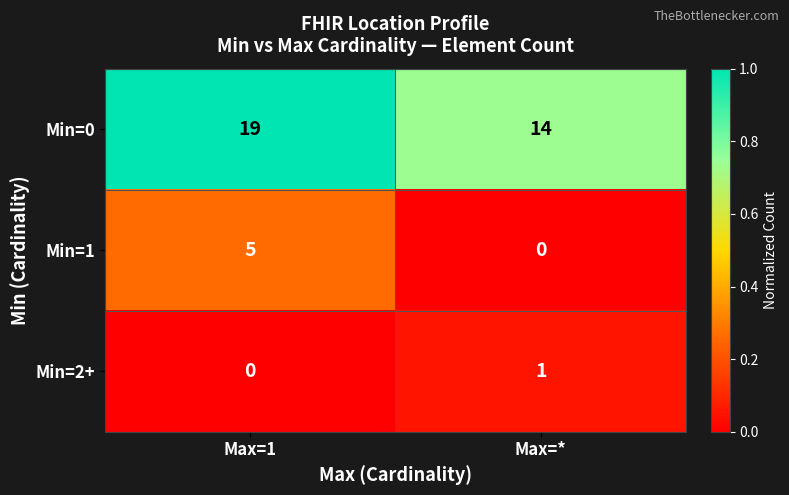

How many values in Min=2+ are above zero?

1